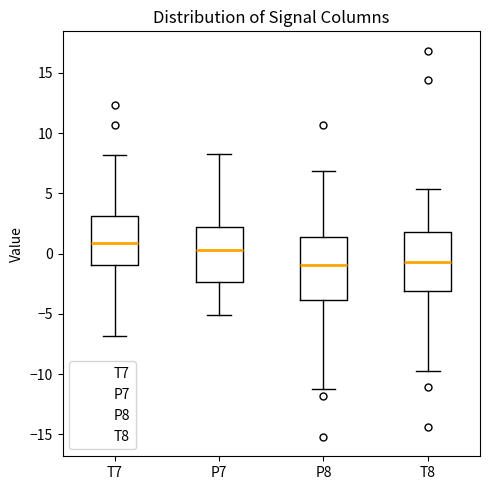

Where is the upper edge of the box for P8 on the y-axis? The values are not printed on the chart, so give them approximately, as read against the axis.

1.5